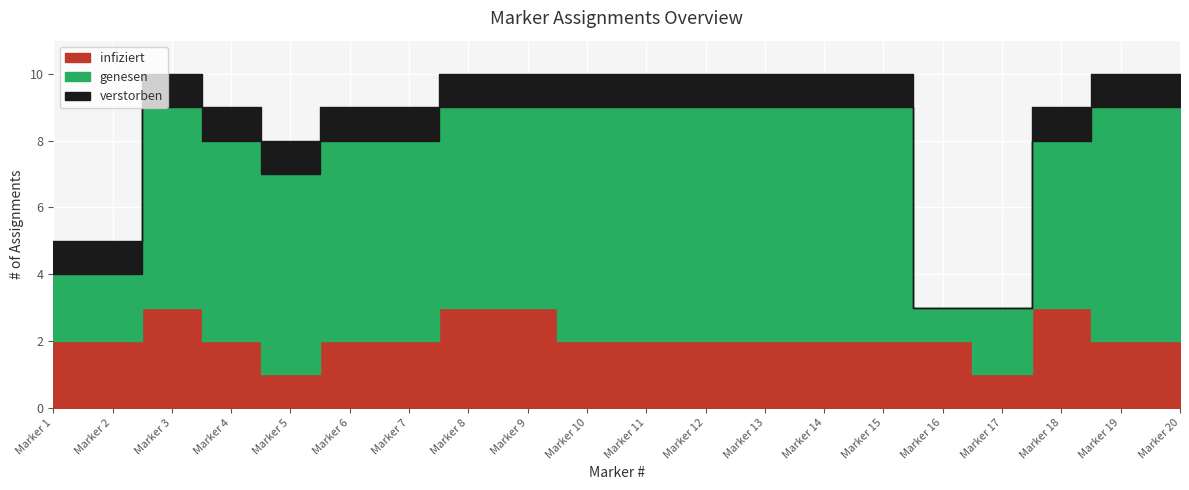

Is the value of genesen at 20 greater than the value of verstorben at 9?

Yes